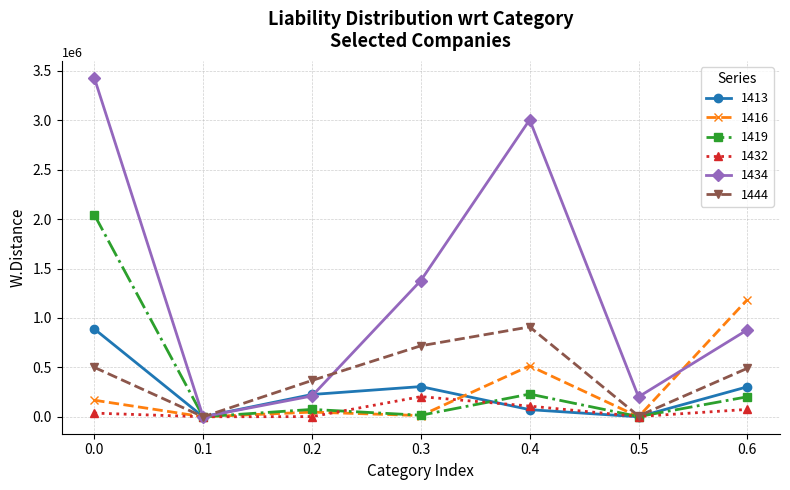

Which series has the widest spread of values?

1434